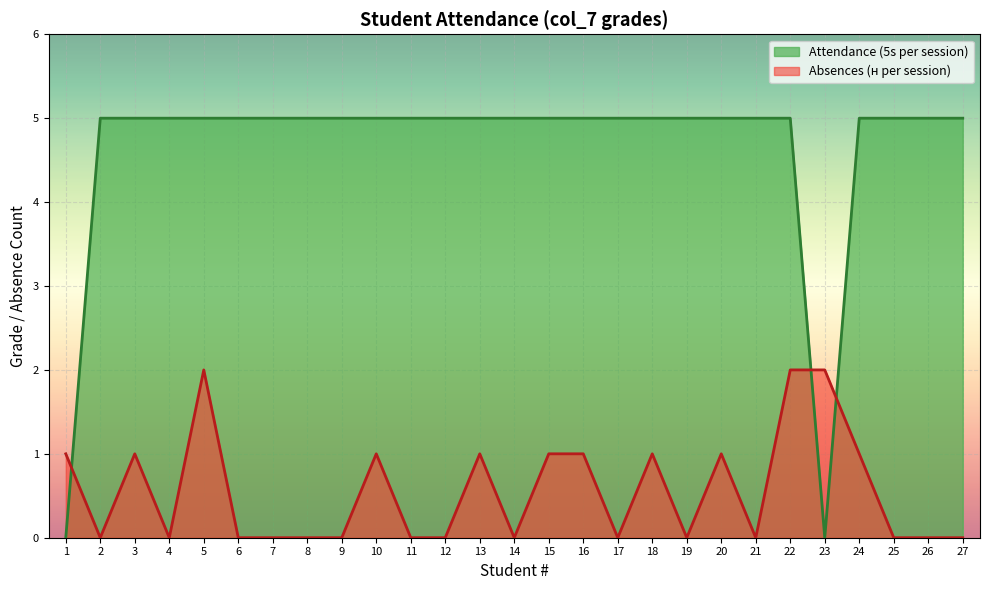

How many lines are shown in the chart?

2